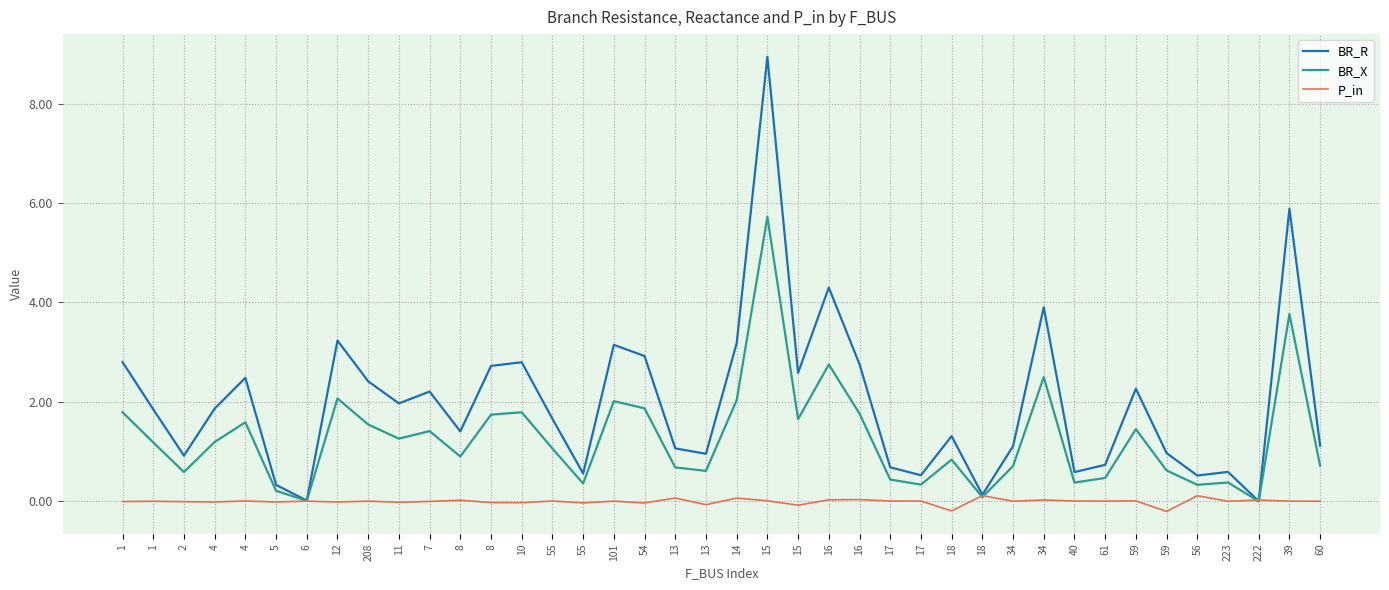

What are all the series names shown in the legend?

BR_R, BR_X, P_in